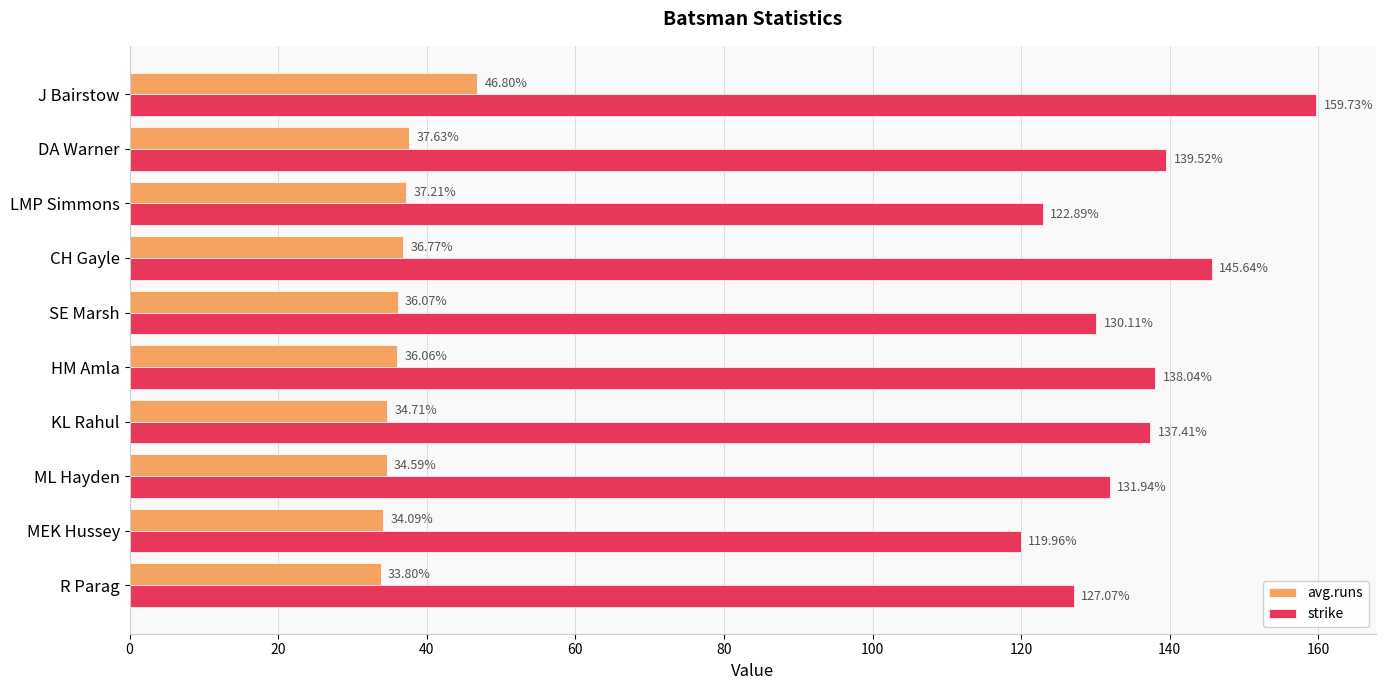

Between DA Warner and HM Amla, which series saw the biggest shift?

avg.runs